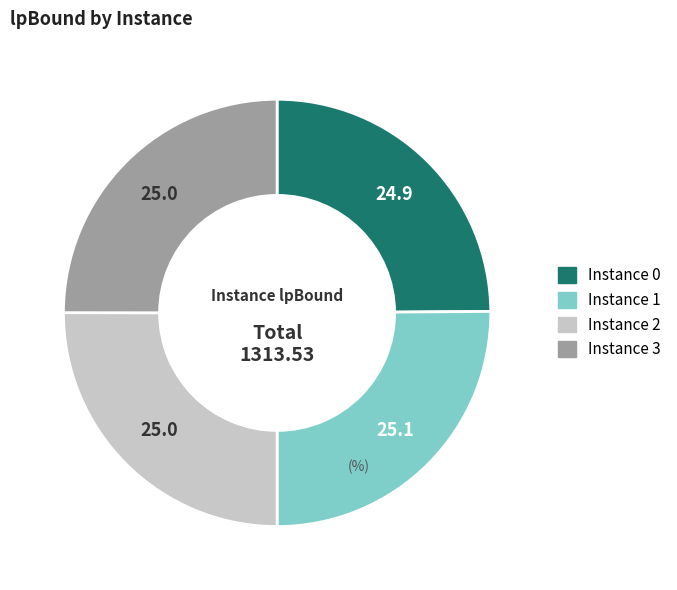

How many segments does this pie chart have?

4